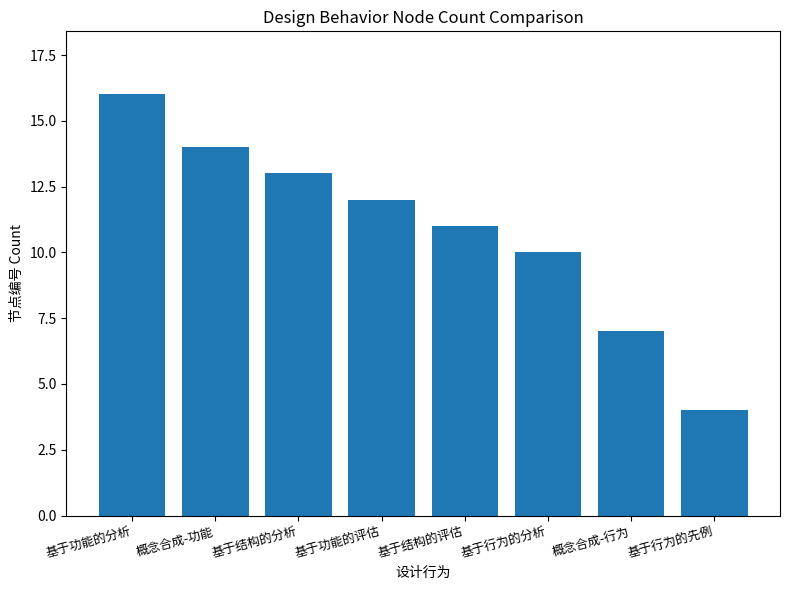

Rank the categories by value from lowest to highest.

基于行为的先例, 概念合成-行为, 基于行为的分析, 基于结构的评估, 基于功能的评估, 基于结构的分析, 概念合成-功能, 基于功能的分析